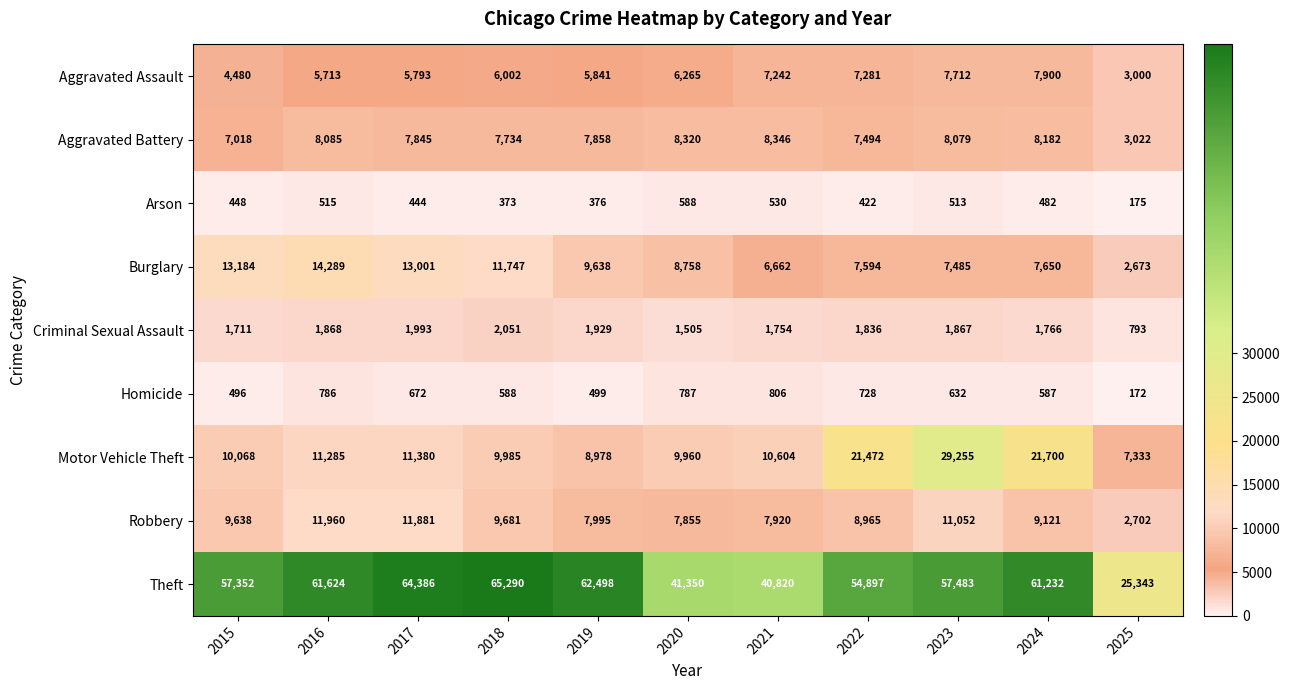

The value of Aggravated Battery at 2016 is 8085. True or false?

True